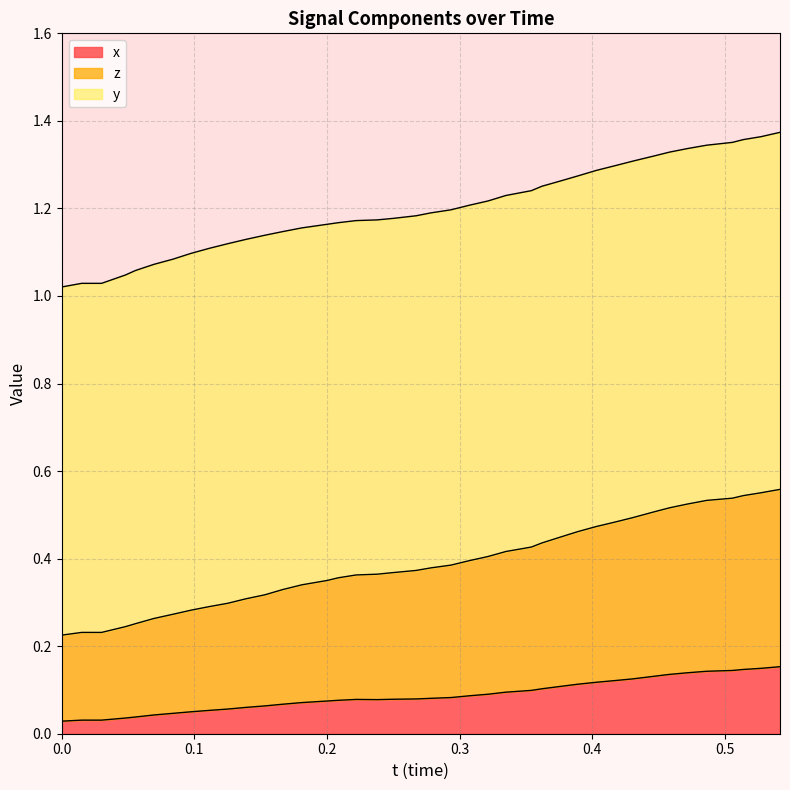

What is the maximum value for x?

0.2